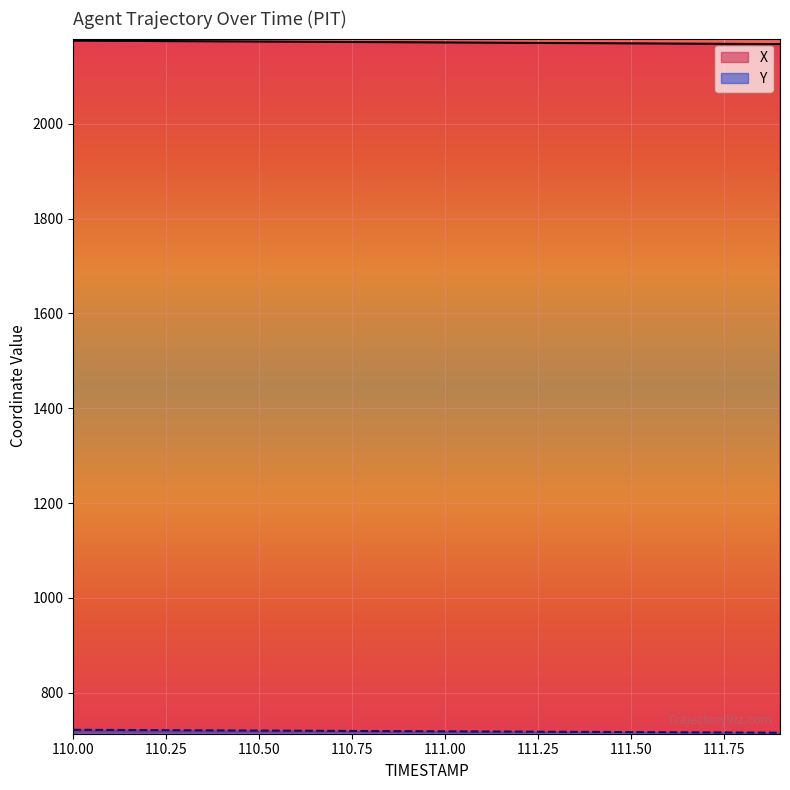

Reading left to right, what are all the values shown in this chart?

X: 2175.6	2175.2	2174.8	2174.4	2174.0	2173.7	2173.3	2172.9	2172.5	2172.1	2171.7	2171.3	2171.0	2170.6	2170.2	2169.8	2169.4	2169.0	2168.7	2168.3
Y: 721.5	721.2	720.9	720.5	720.2	719.9	719.6	719.2	718.9	718.6	718.3	717.9	717.6	717.3	717.0	716.7	716.3	716.0	715.7	715.4